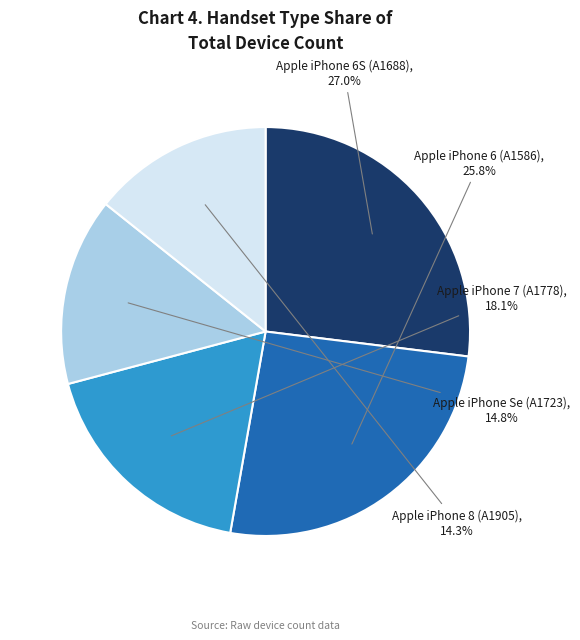

What percentage is the Apple iPhone 6S (A1688) slice, to the nearest percent?

27%